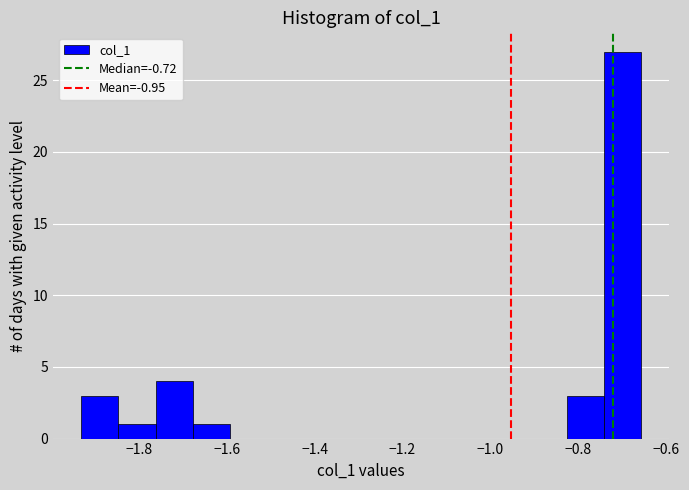

What is the height of the bar covering -1.94 to -1.84 on the x-axis? Neither the bar edges nor the heights are printed on the chart, so give them approximately, as read against the axes.

3